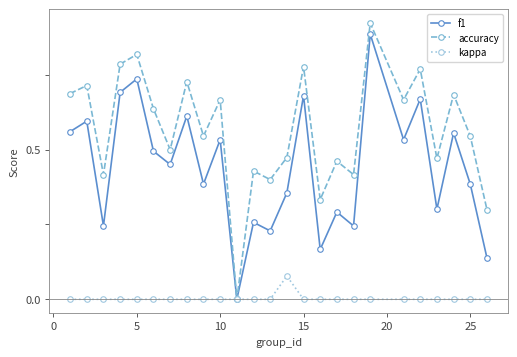

List the series in order of their overall mean, lowest first.

kappa, f1, accuracy